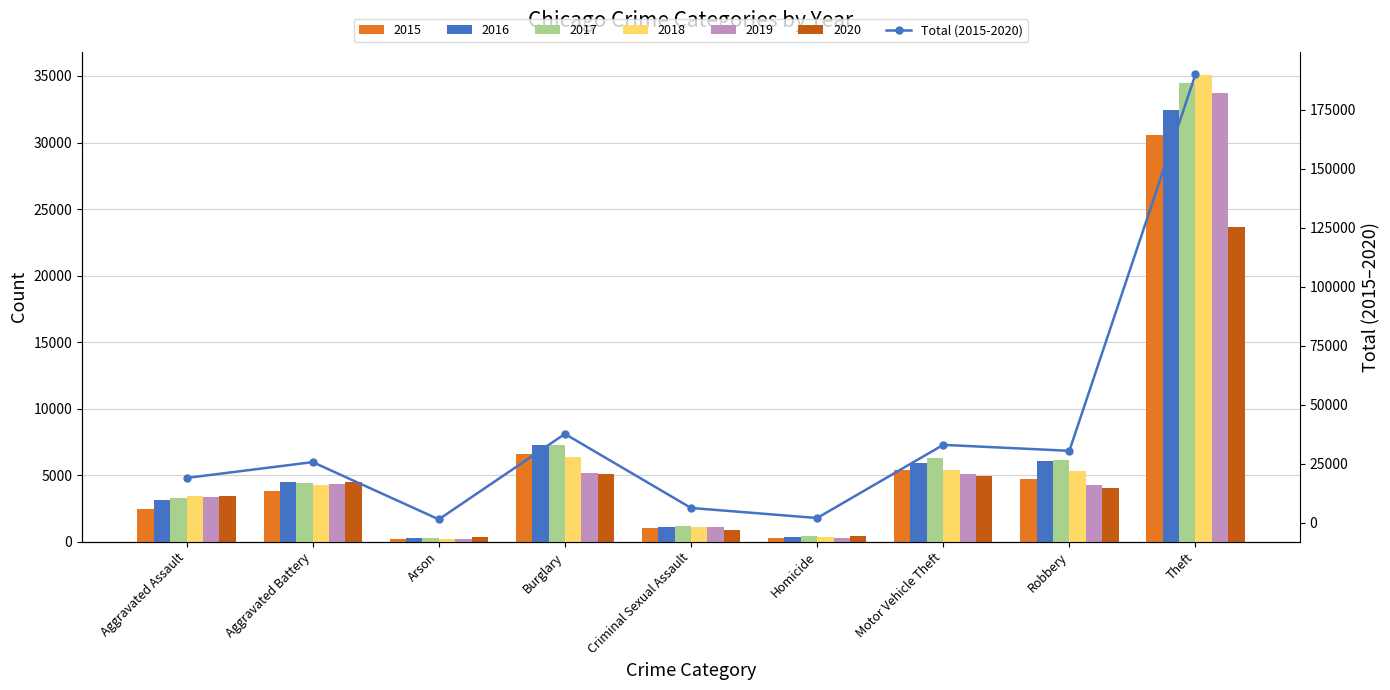

What is the sum of all values?

345996